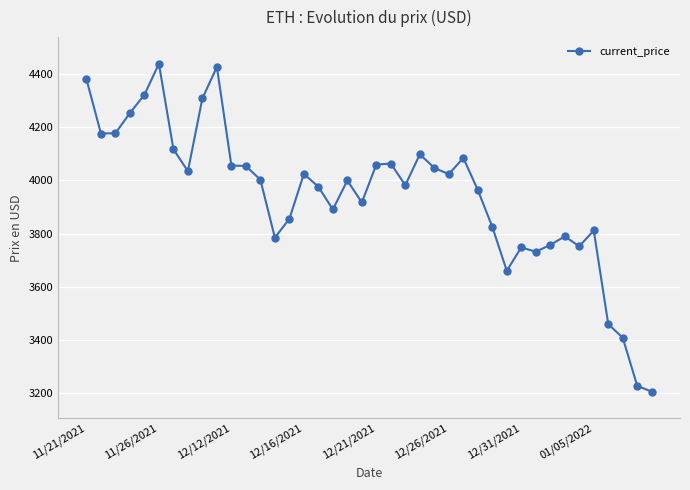

What is the minimum value shown in the chart?

3206.9